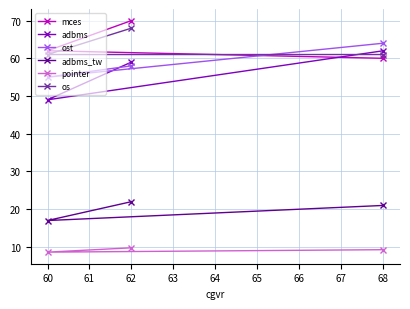

At which label does pointer first exceed 9?

62